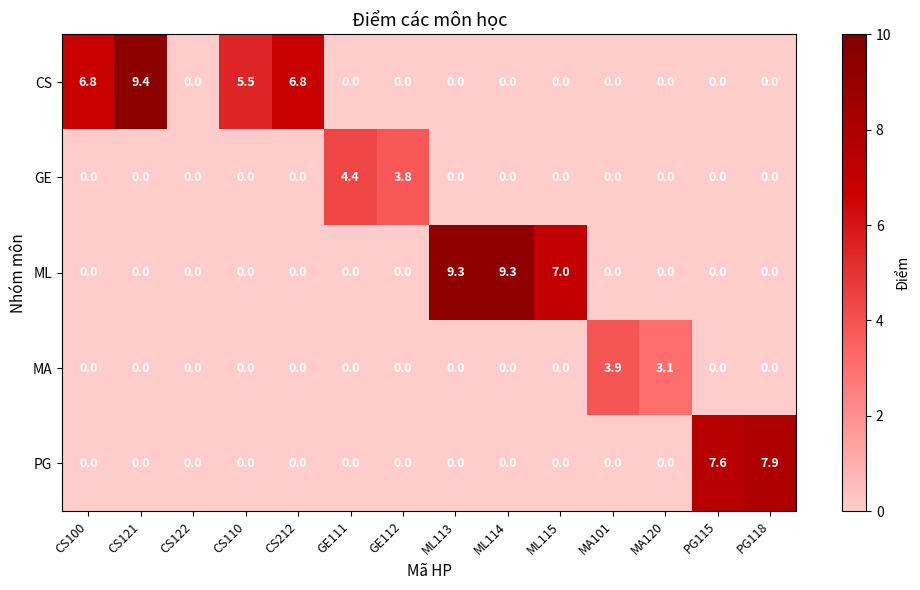

What is the highest value of the ML series?

9.3